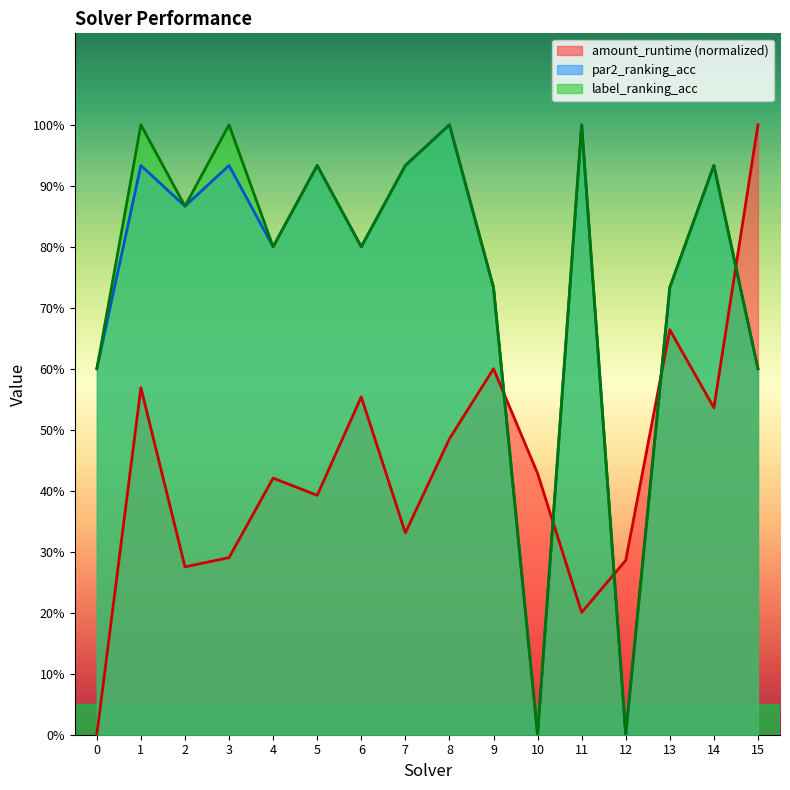

Which category has the highest value in the amount_runtime series?

15